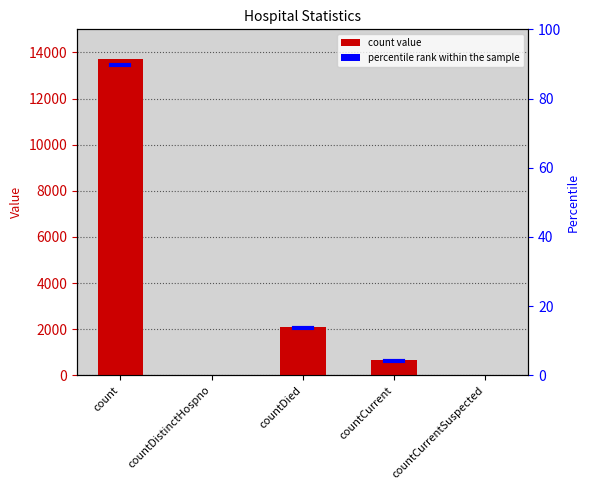

Rank the categories by value from highest to lowest.

count, countDied, countCurrent, countDistinctHospno, countCurrentSuspected